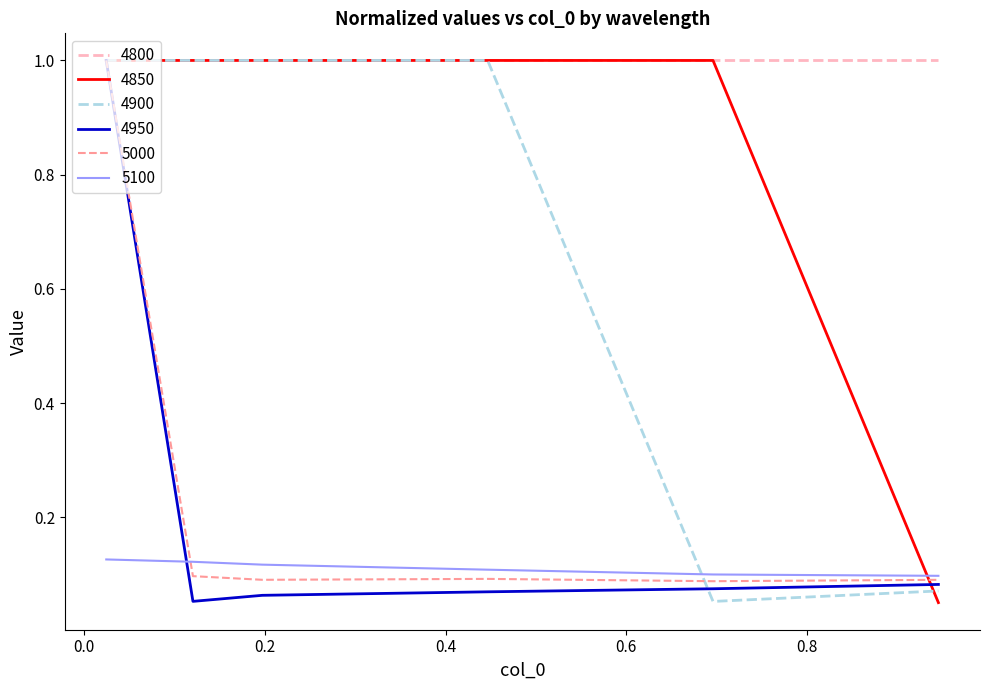

Which series has the largest total across all categories?

4800